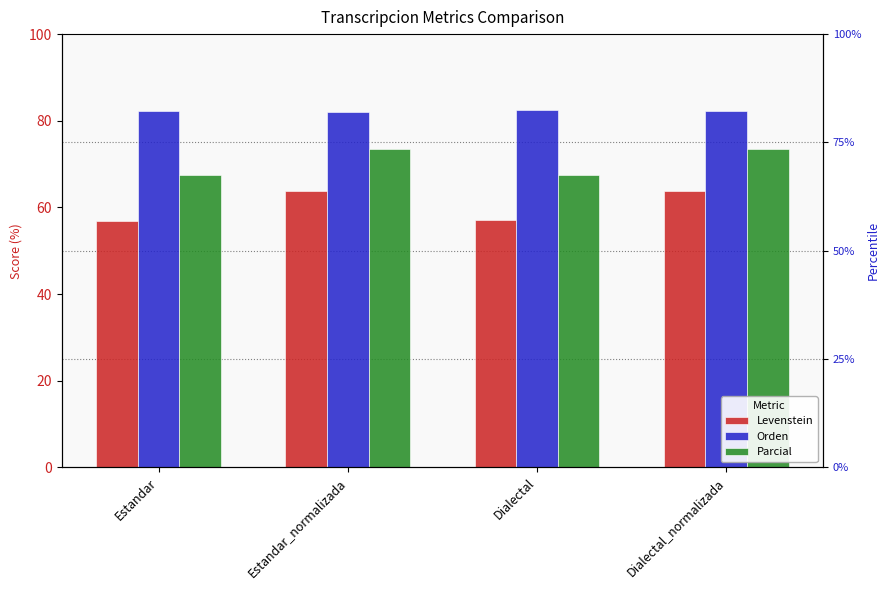

How many data points in Parcial are above 73?

2